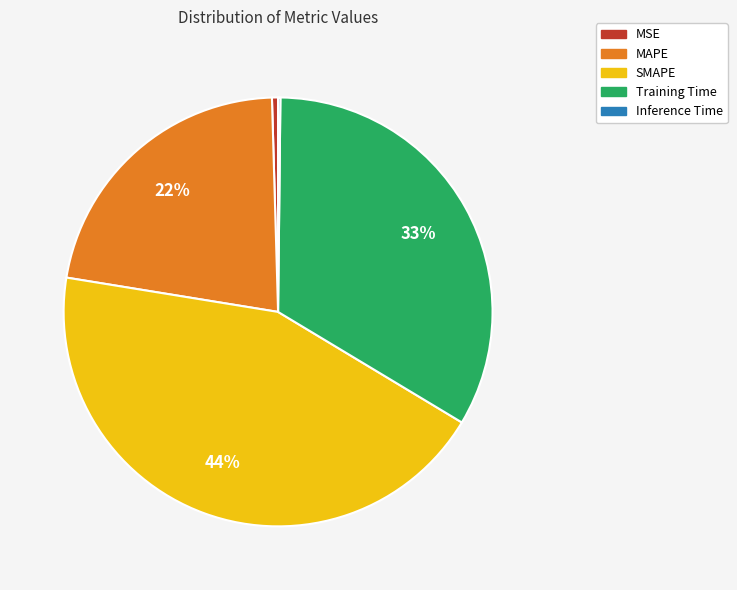

True or false: MSE accounts for 0% of the total.

True